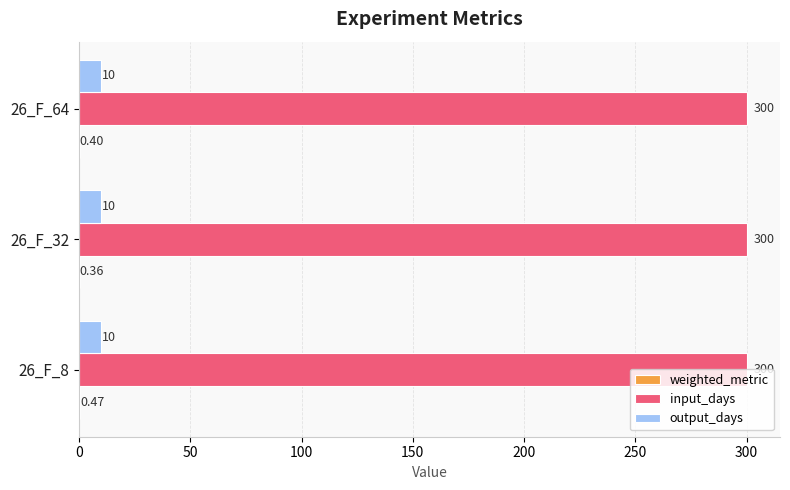

Is the value of output_days at 26_F_8 greater than the value of input_days at 26_F_32?

No